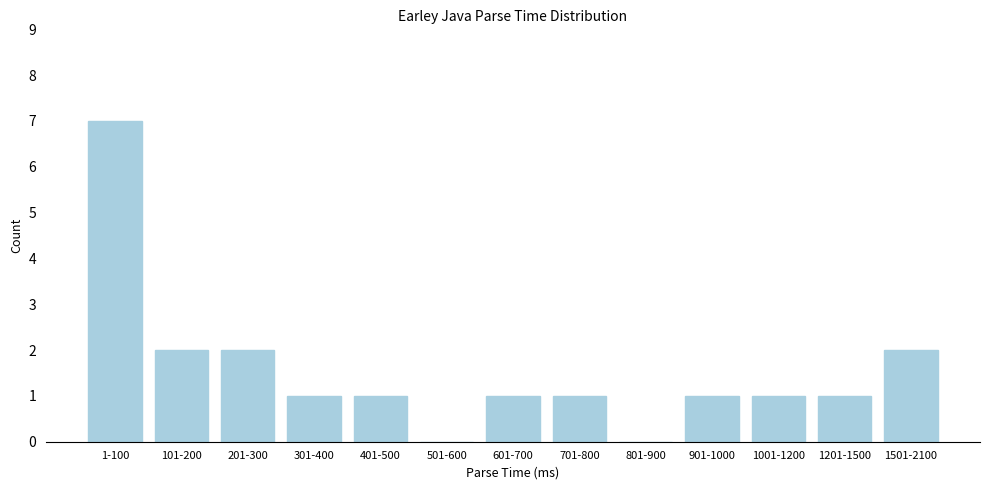

Reading left to right, list all the values displayed in this chart.

1-100=7	101-200=2	201-300=2	301-400=1	401-500=1	501-600=0	601-700=1	701-800=1	801-900=0	901-1000=1	1001-1200=1	1201-1500=1	1501-2100=2